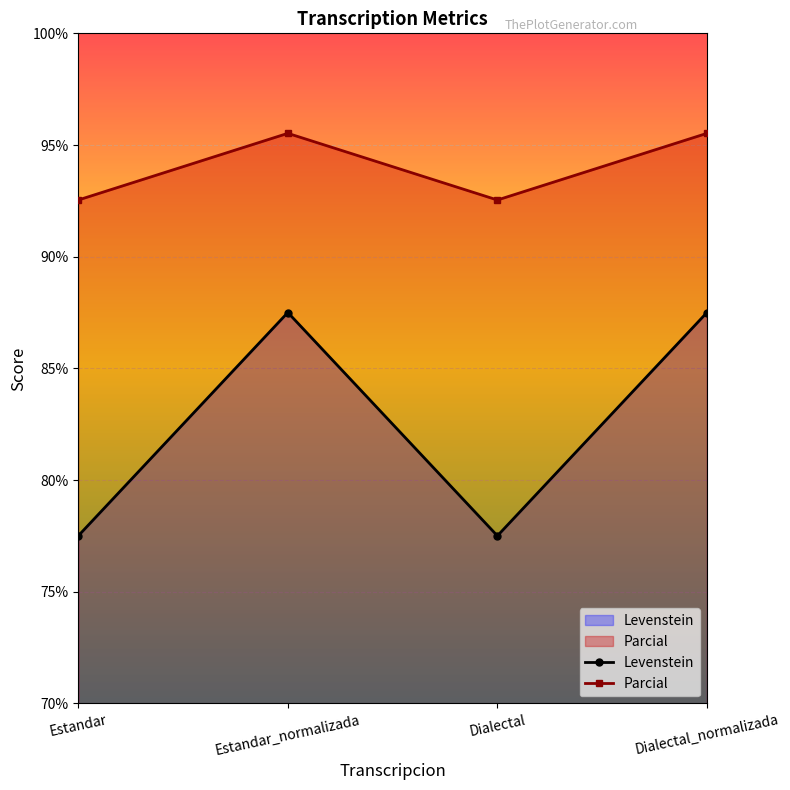

Which series changed the most between Dialectal and Dialectal_normalizada?

Levenstein